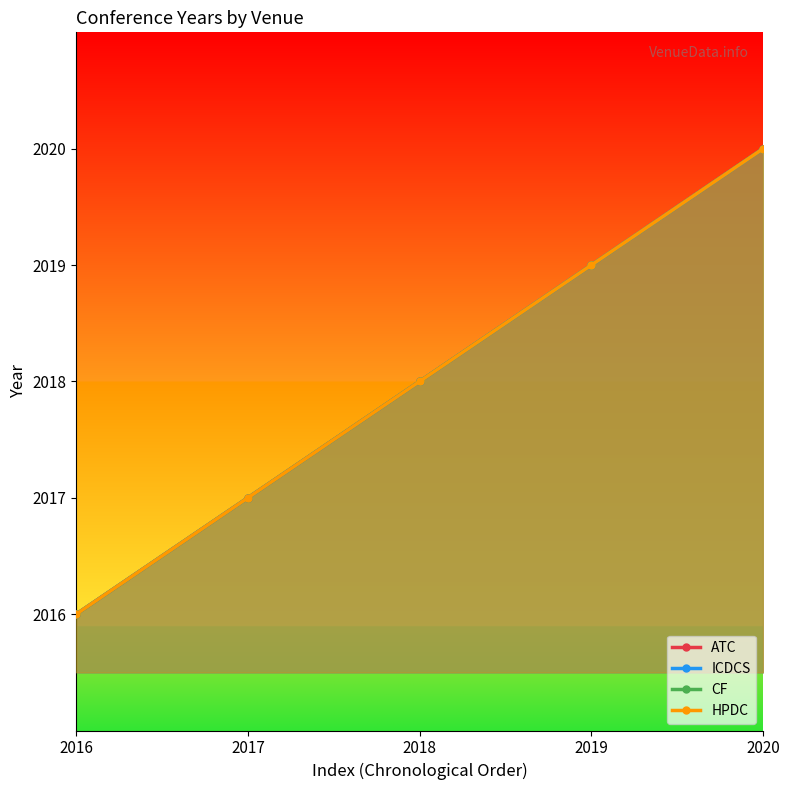

What is the approximate value of ICDCS at 2019?

2019